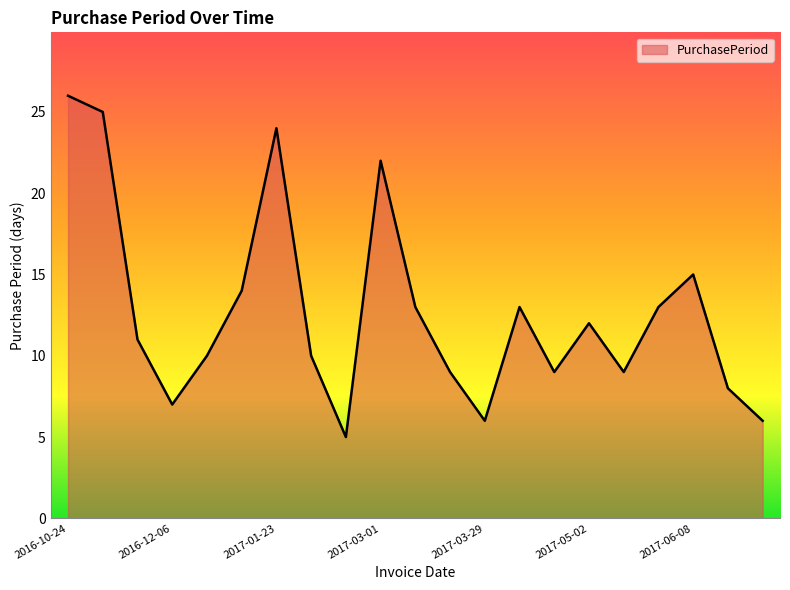

Does the chart display data point markers on the line(s)?

No